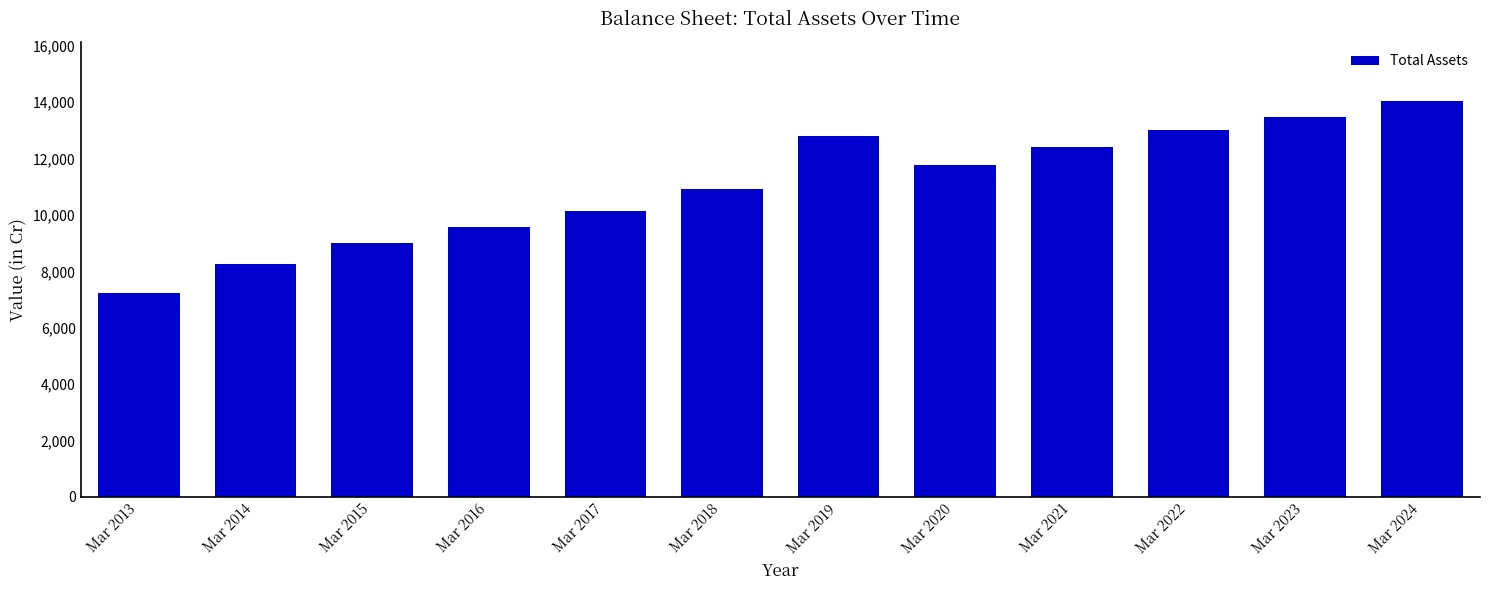

The value at Mar 2014 is 3181. True or false?

False